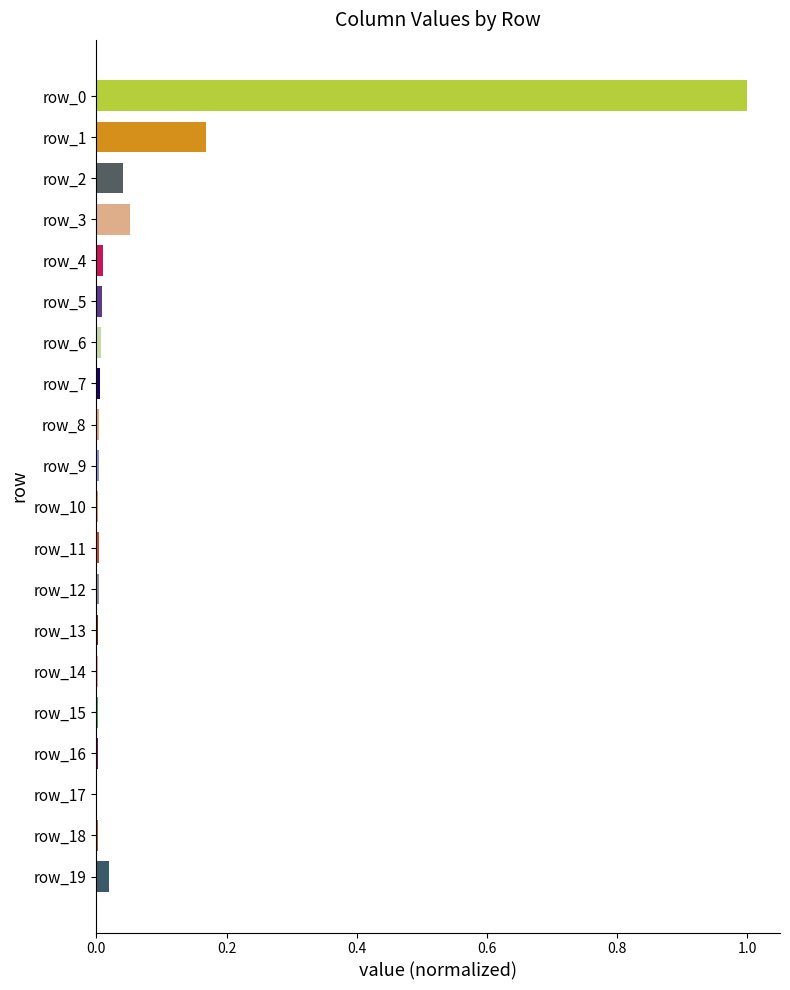

What is the greatest value displayed?

1.0